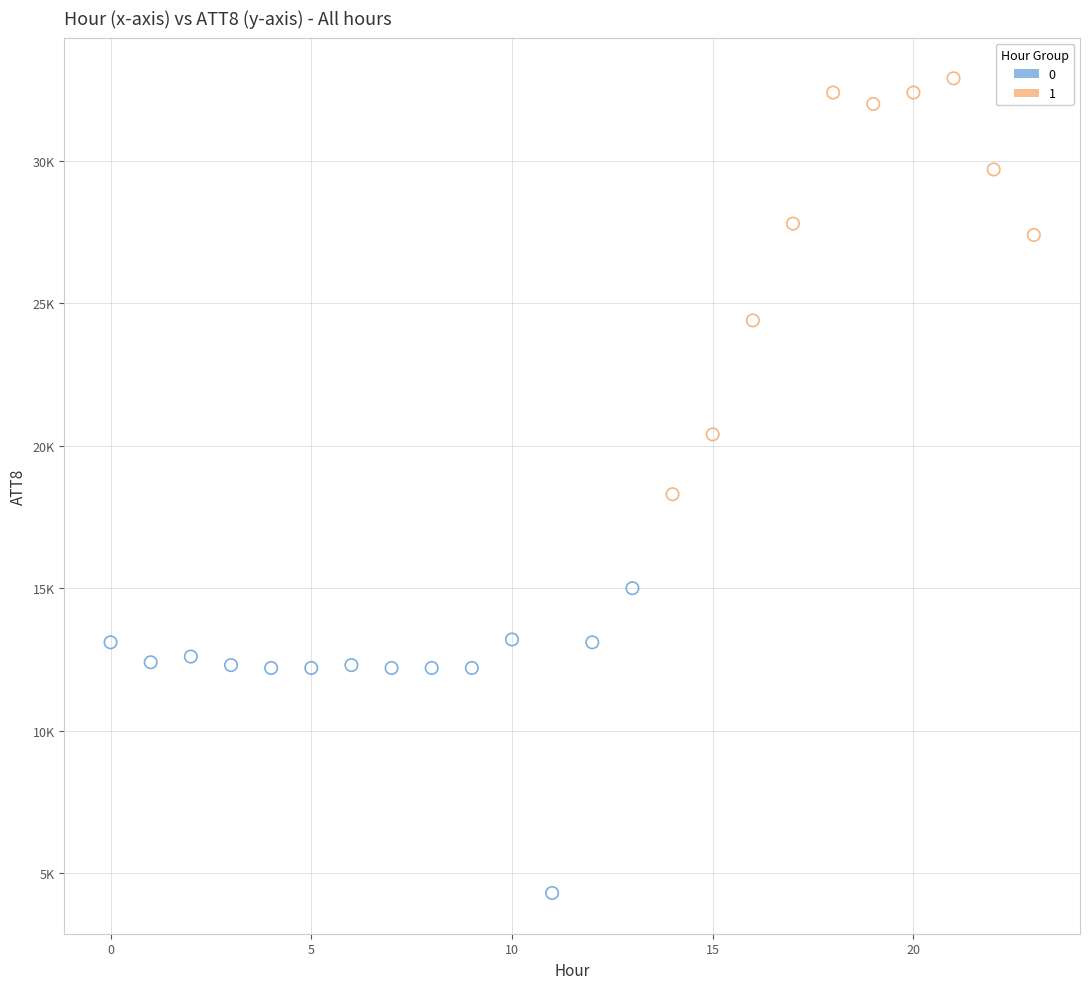

What are all the series names shown in the legend?

0, 1